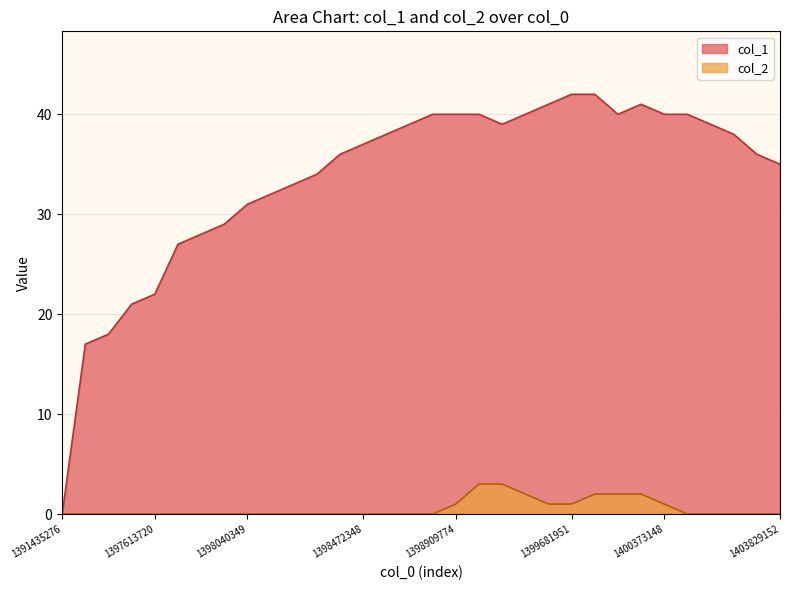

Reading left to right, extract all data points from this chart.

col_1: 0	17	18	21	22	27	28	29	31	32	33	34	36	37	38	39	40	40	40	39	40	41	42	42	40	41	40	40	39	38	36	35
col_2: 0	0	0	0	0	0	0	0	0	0	0	0	0	0	0	0	0	1	3	3	2	1	1	2	2	2	1	0	0	0	0	0